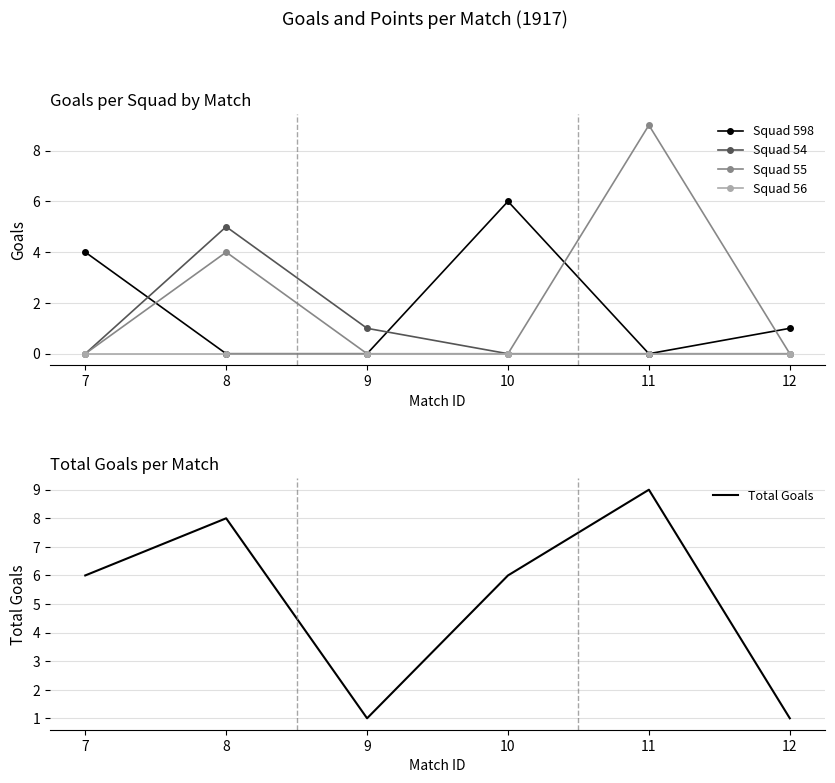

Is the value of Squad 54 at 7 greater than the value of Squad 598 at 7?

No